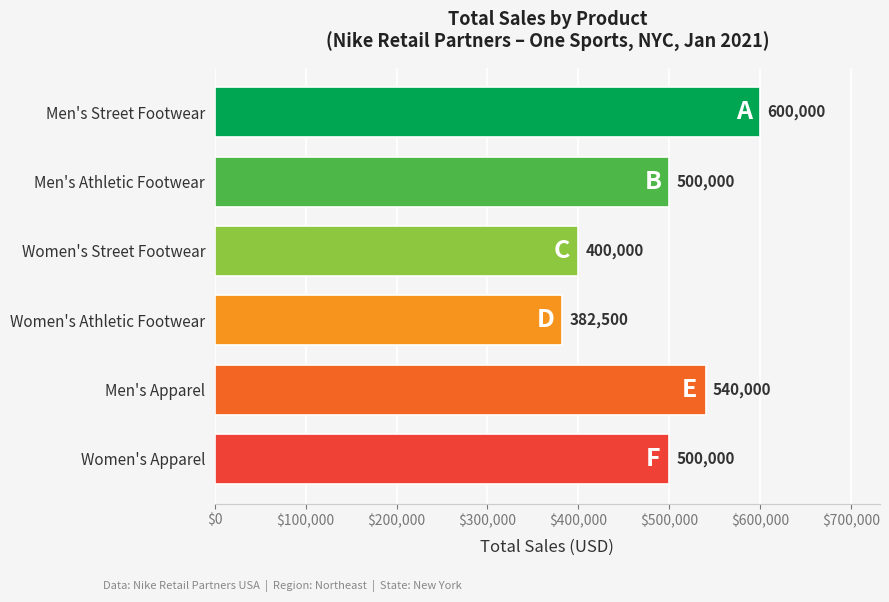

What is the change in value from Women's Street Footwear to Men's Apparel?

+140000